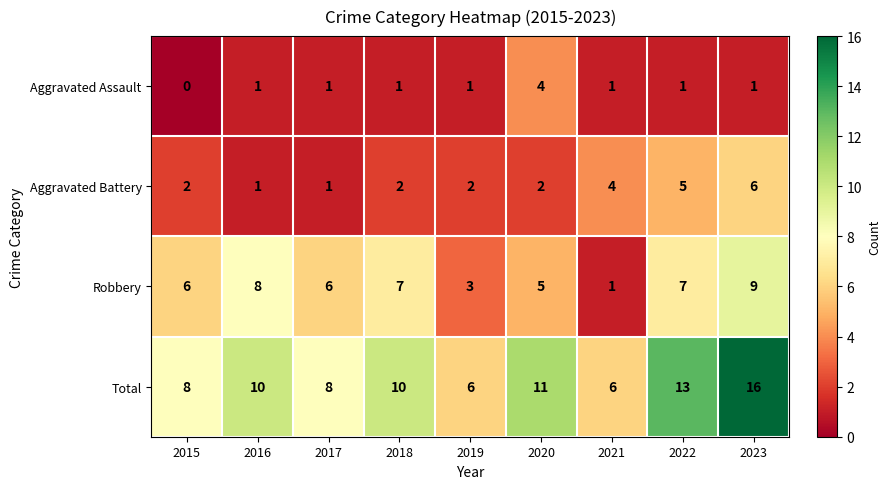

Which series changed the most between 2017 and 2023?

Total